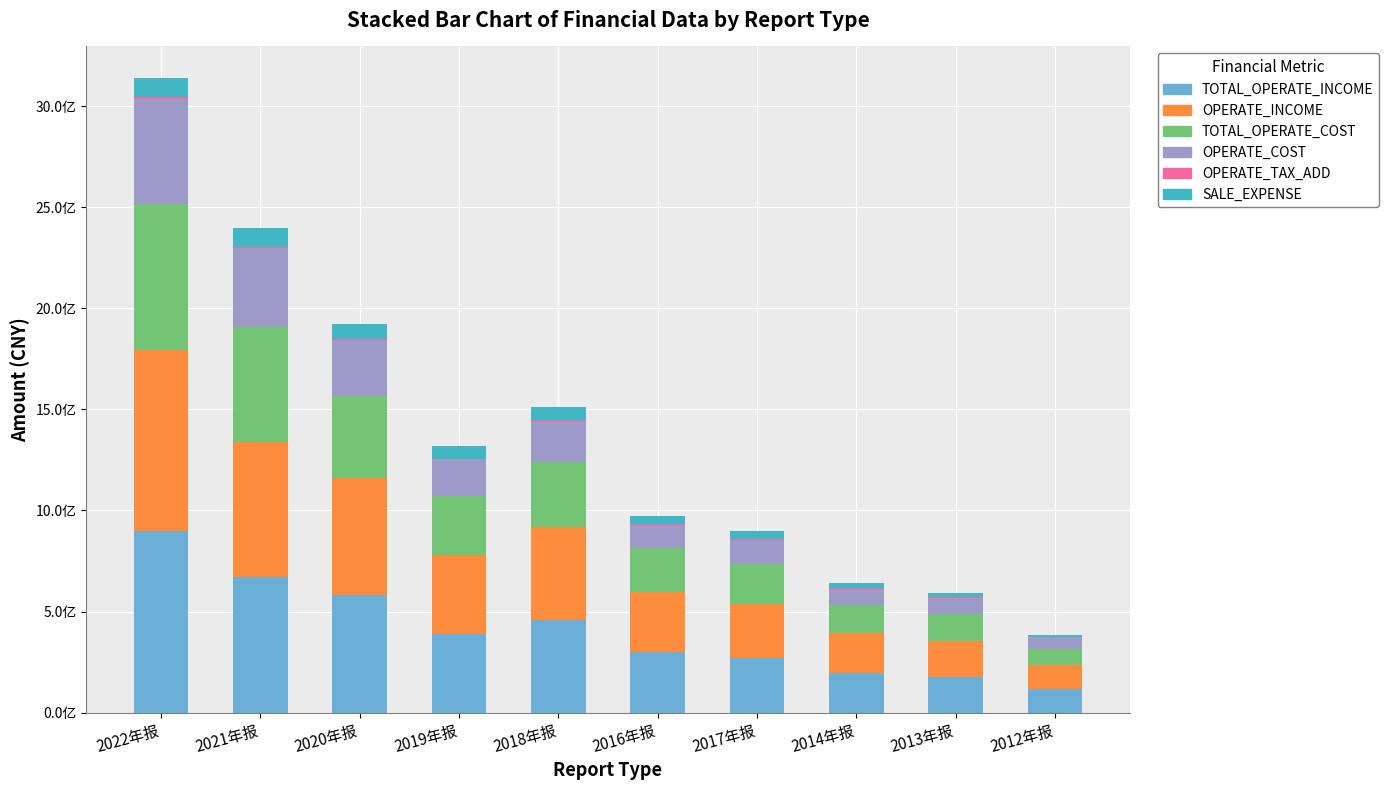

What is the total value across all series at 2016年报?

973755895.4